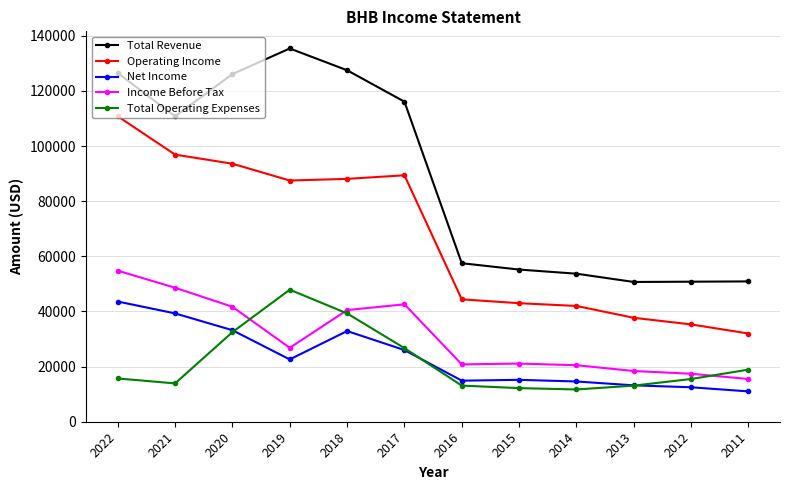

What is the value of the Income Before Tax point at the 7th from the left?

20800